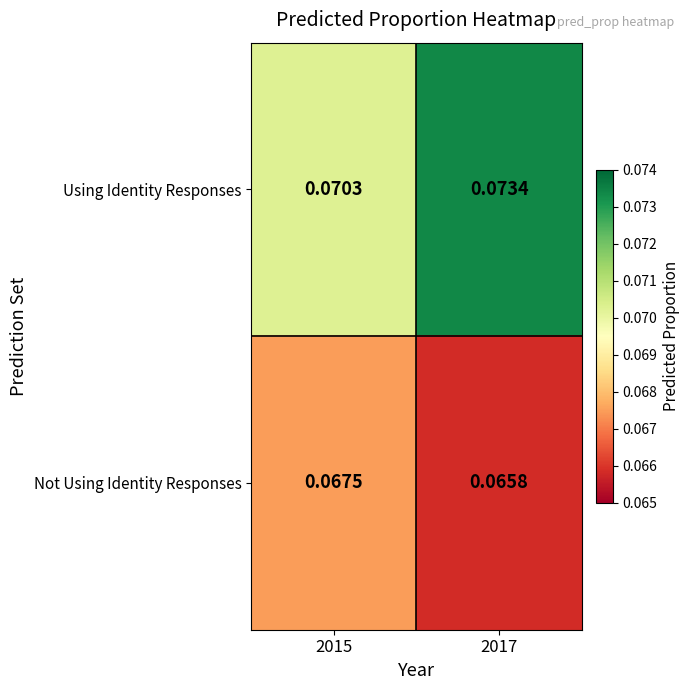

Between 2015 and 2017, which series saw the biggest shift?

Using Identity Responses